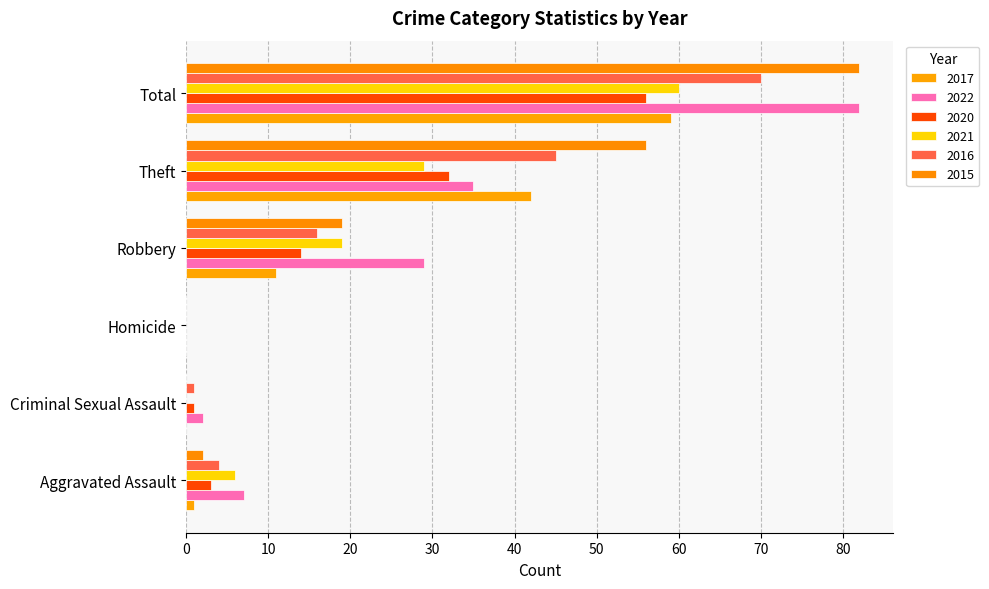

What is the maximum value for 2016?

70